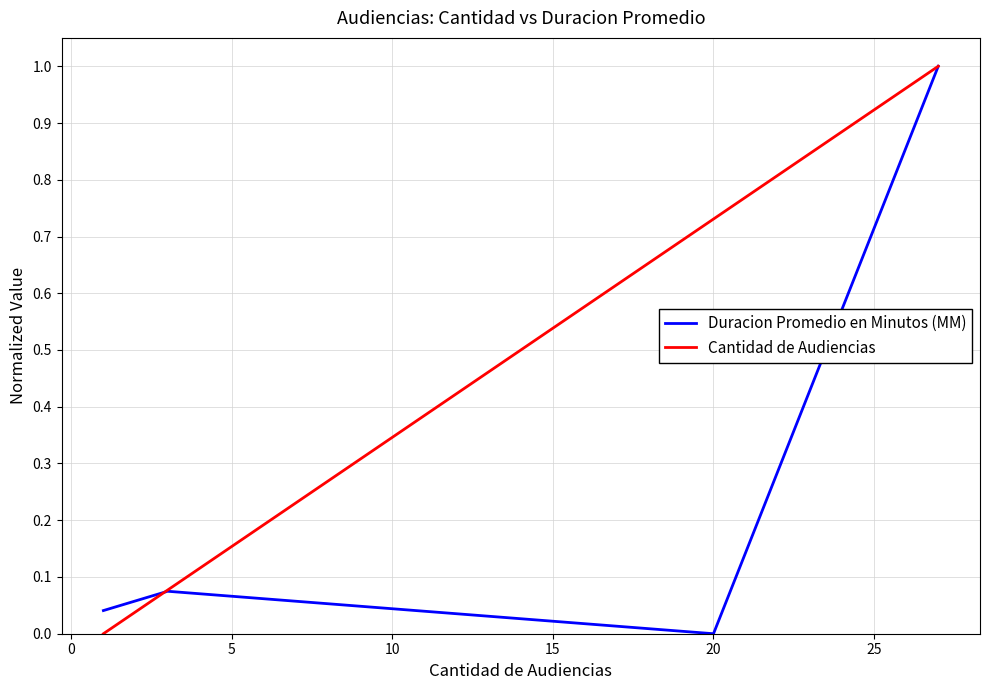

At how many categories does at least one series exceed 0?

4